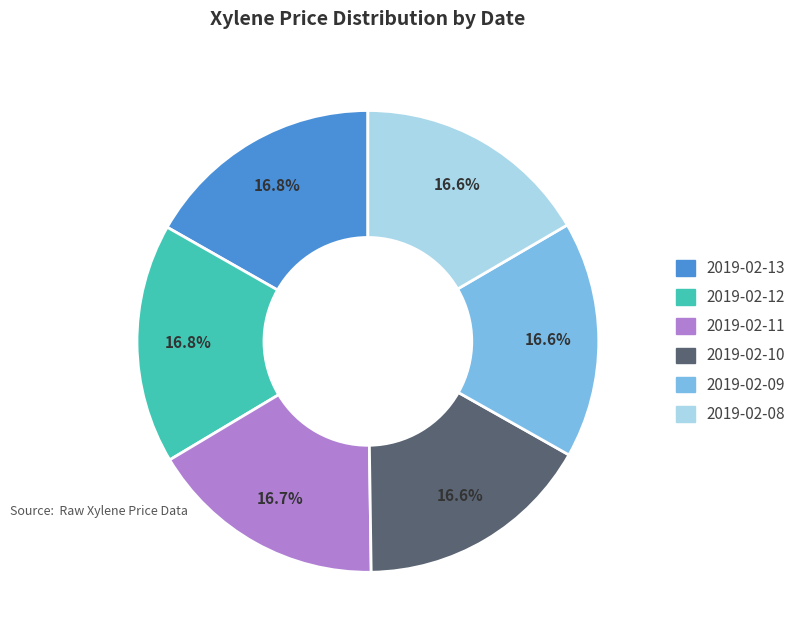

Count the number of slices in the pie.

6